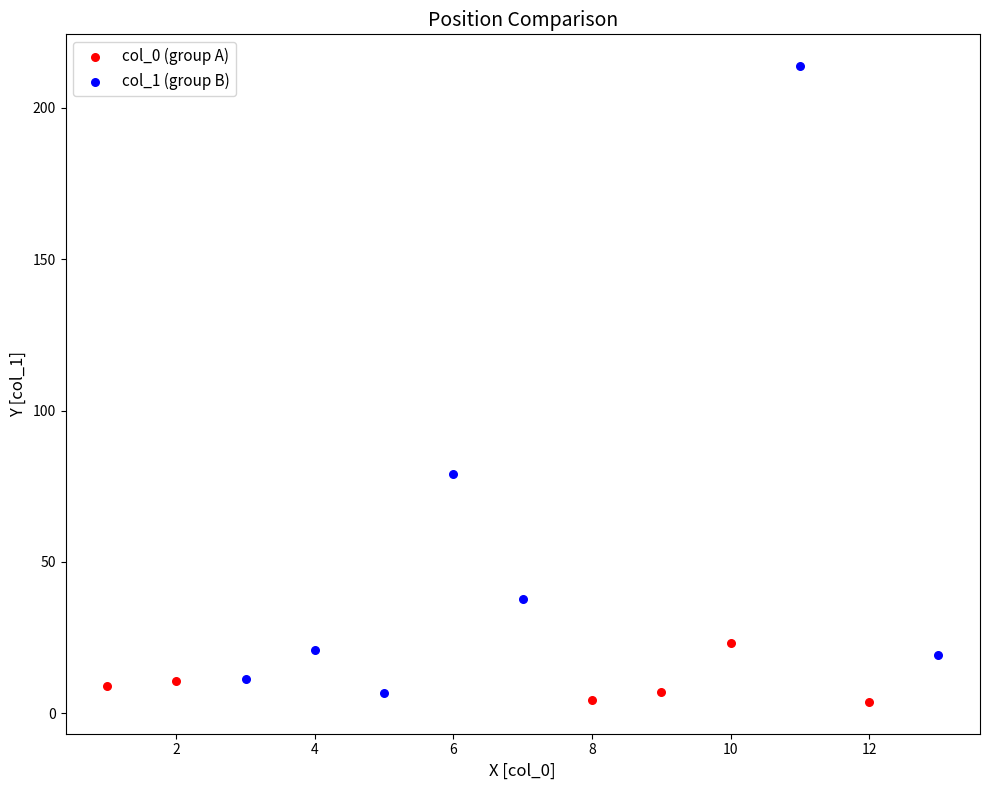

Which series contains the lowest Y value?

col_0 (group A)